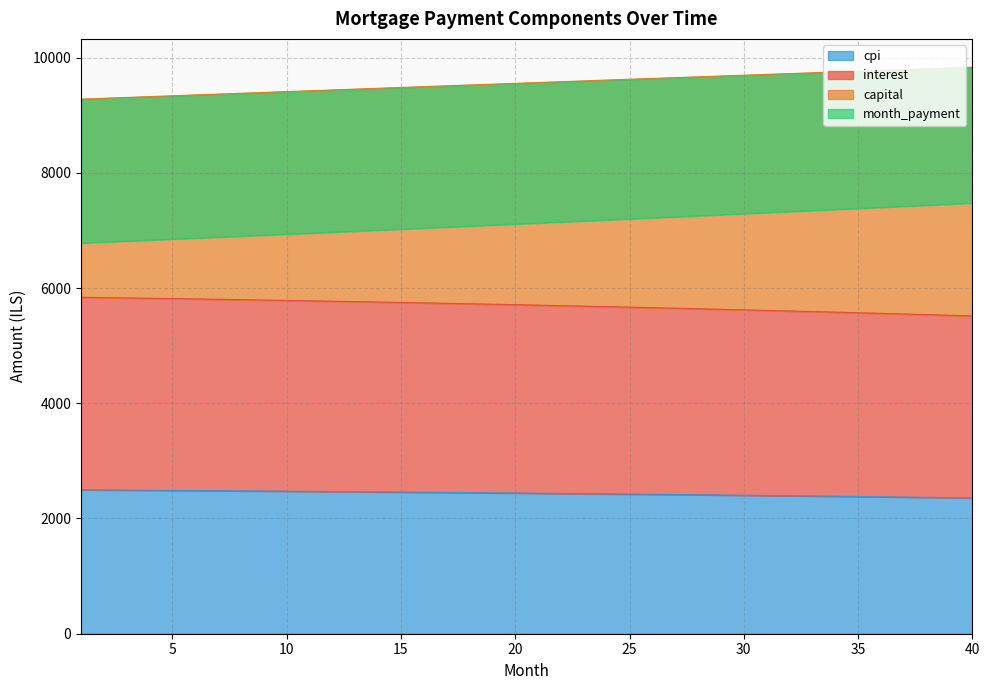

List the labels in order of month_payment value, largest first.

40, 39, 38, 37, 36, 35, 34, 33, 32, 31, 30, 29, 28, 27, 26, 25, 24, 23, 22, 21, 20, 19, 18, 17, 16, 15, 14, 13, 12, 11, 10, 9, 8, 7, 6, 5, 4, 3, 2, 1